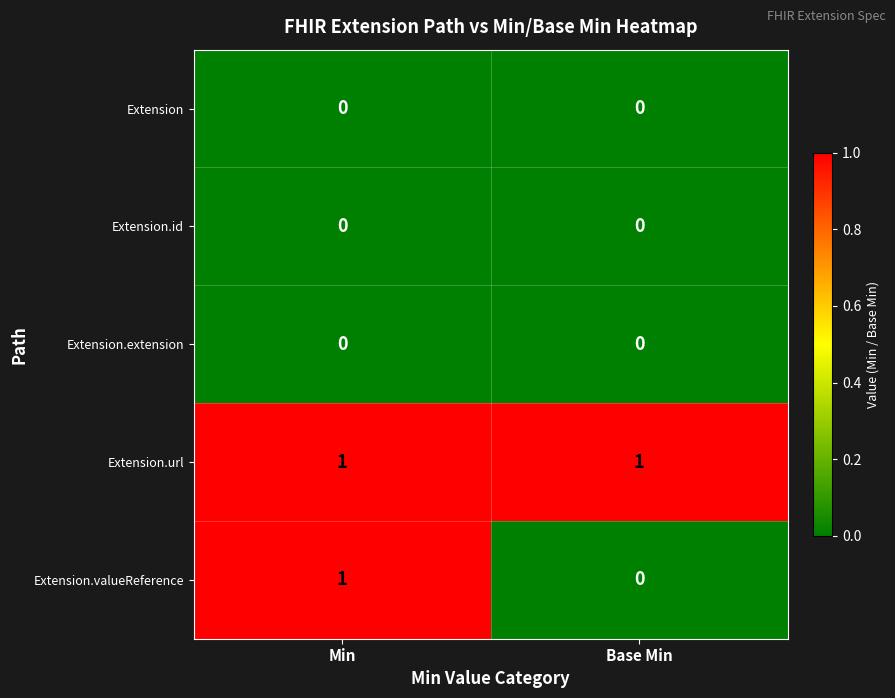

True or false: Extension has a value of 0 at Base Min.

True